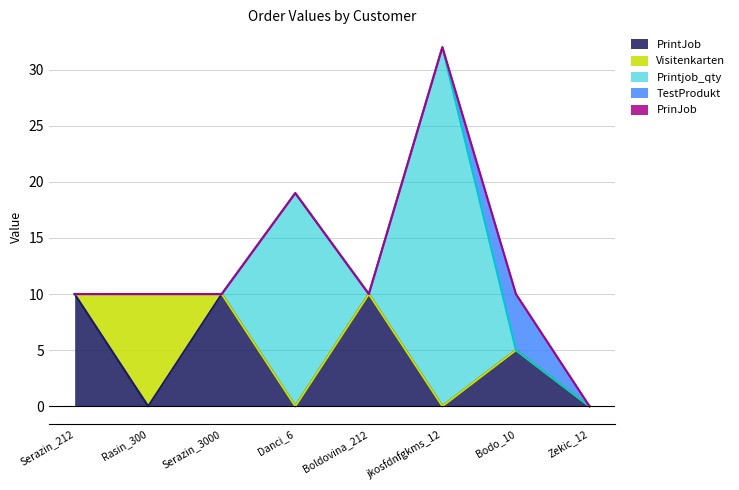

What position from the left is Bodo_10?

7